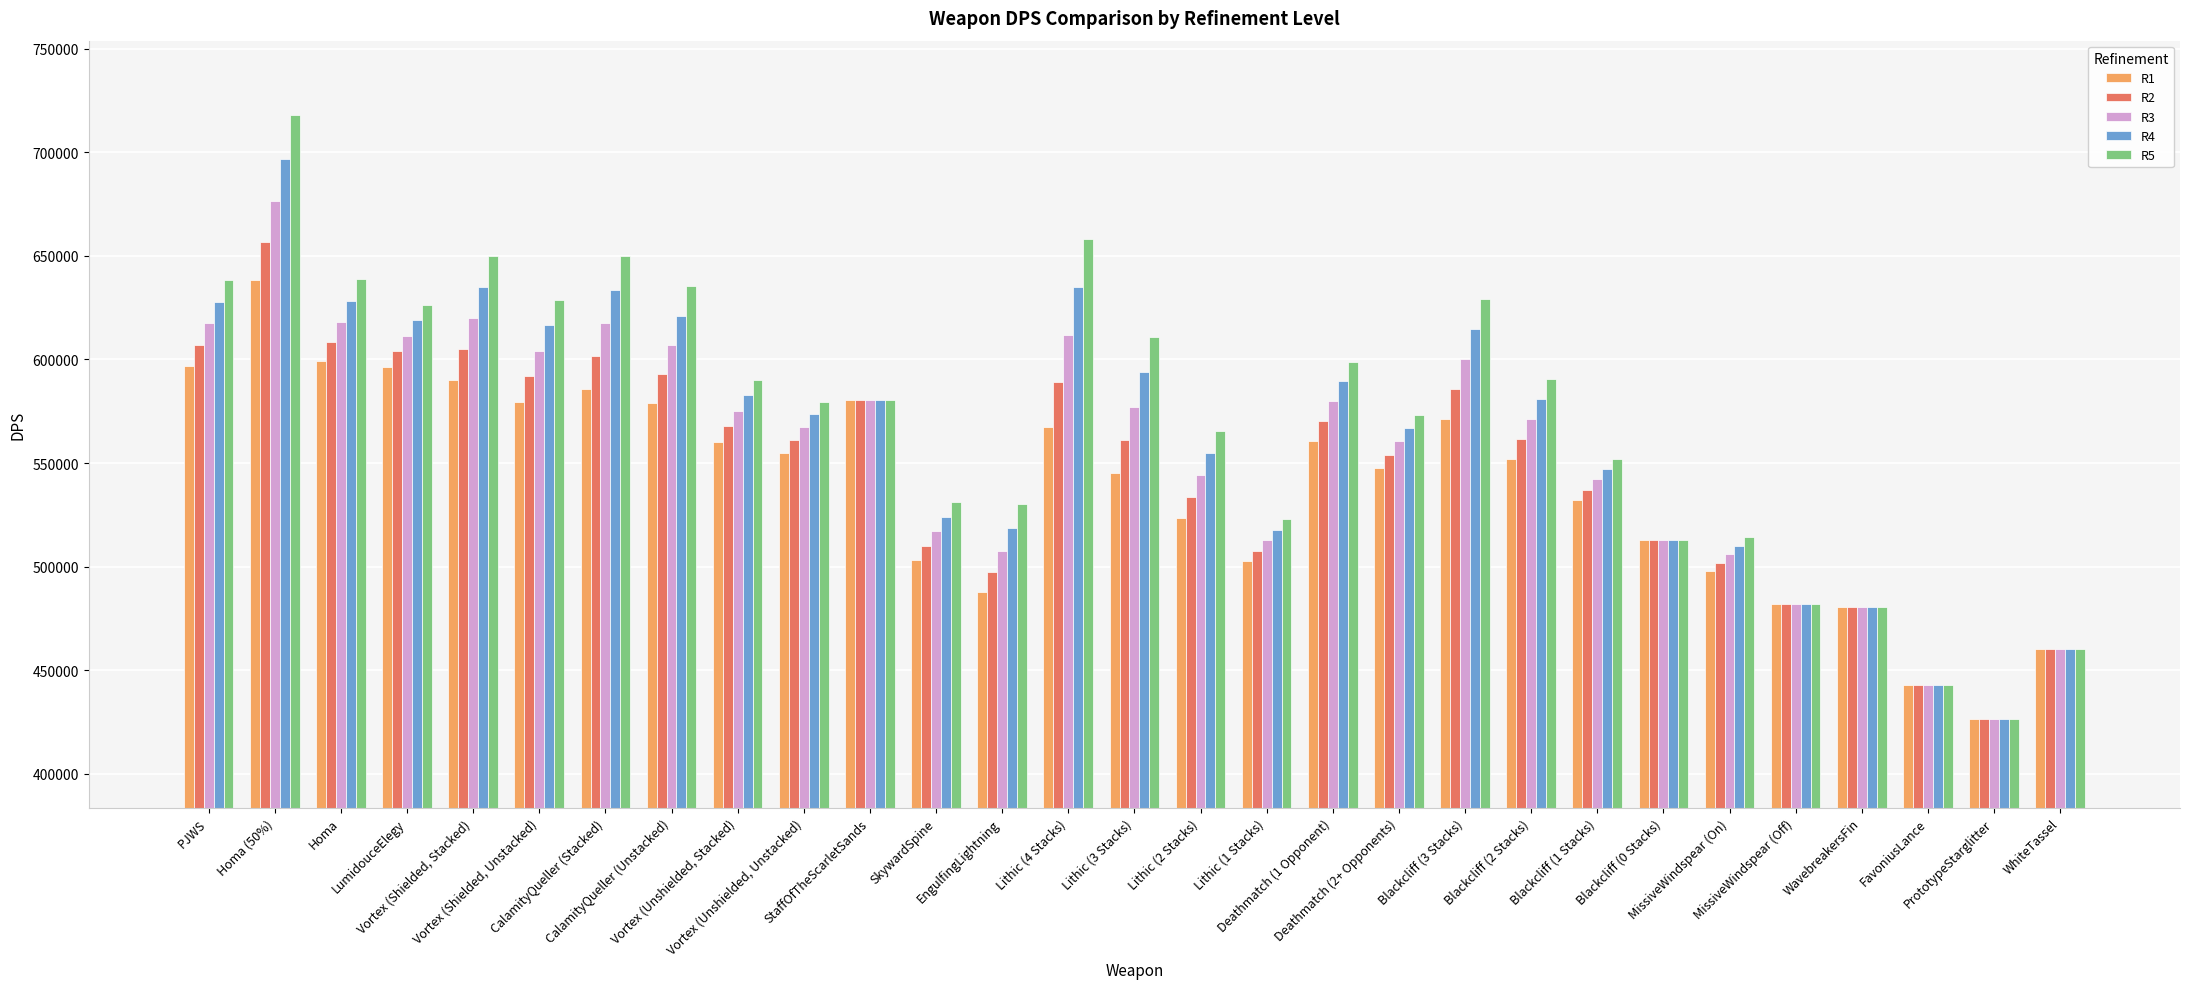

Which series changed the most between Lithic (4 Stacks) and Lithic (2 Stacks)?

R5